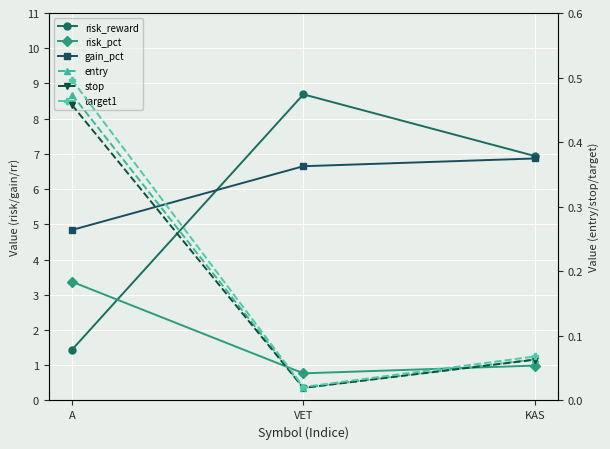

How many values in the risk_reward series exceed 6?

2